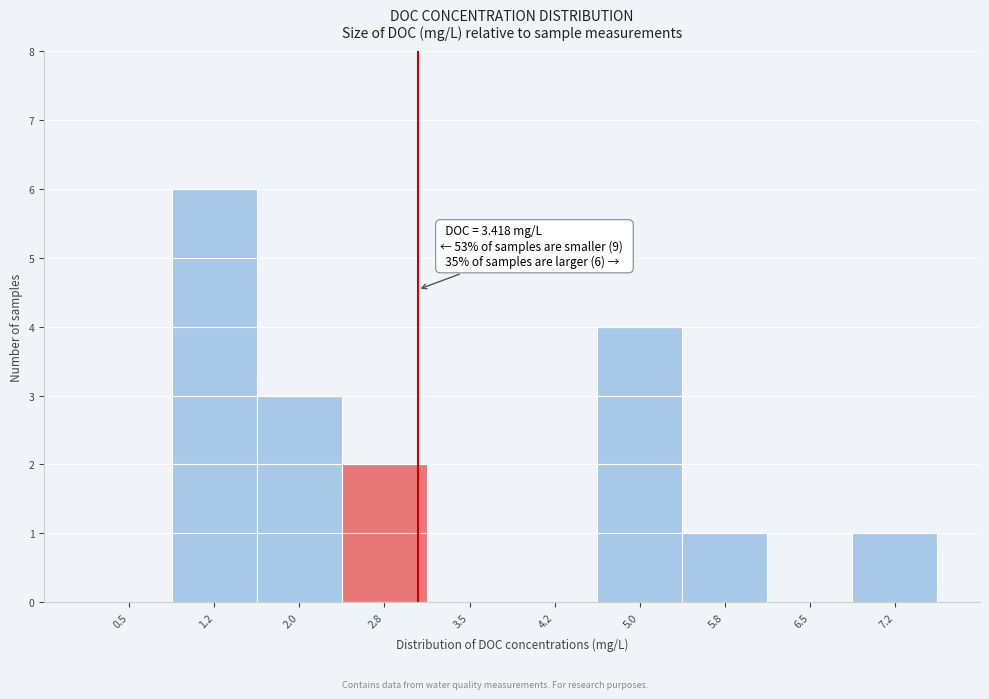

Reading left to right, list all the values displayed in this chart.

0.5=0	1.2=6	2.0=3	2.8=2	3.5=0	4.2=0	5.0=4	5.8=1	6.5=0	7.2=1